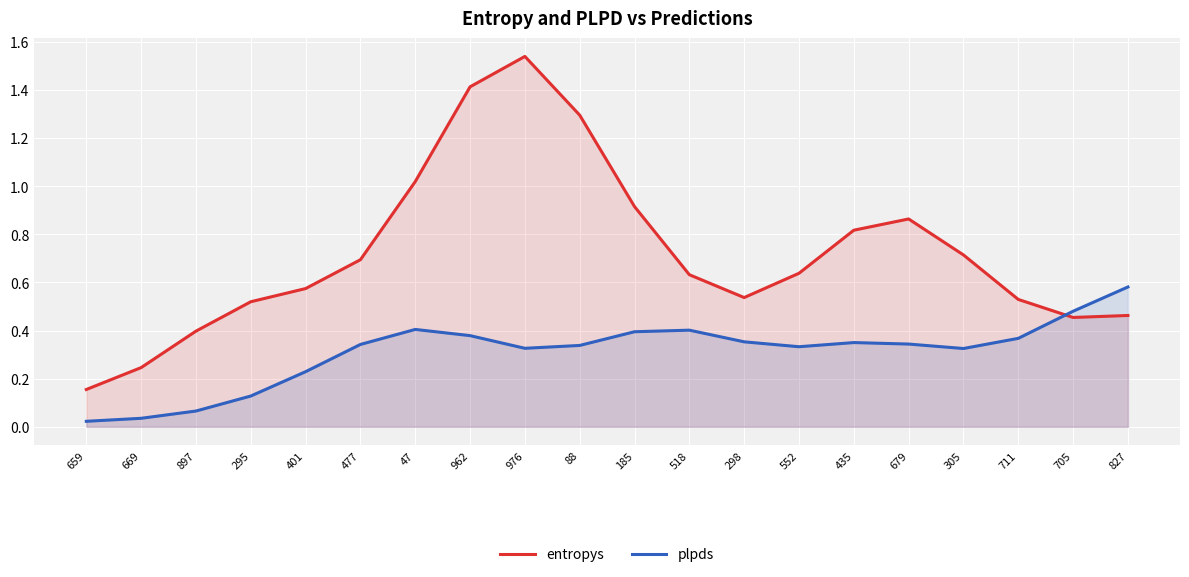

At how many categories does at least one series exceed 0?

20